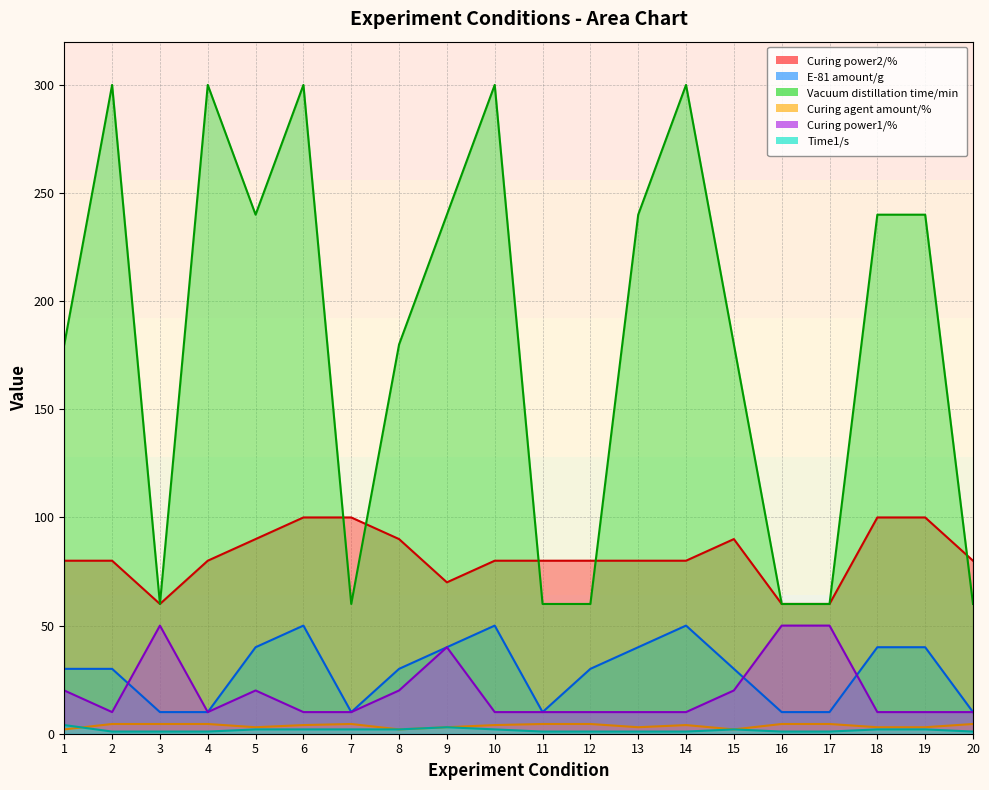

At which category does the chart reach its minimum across all series?

2